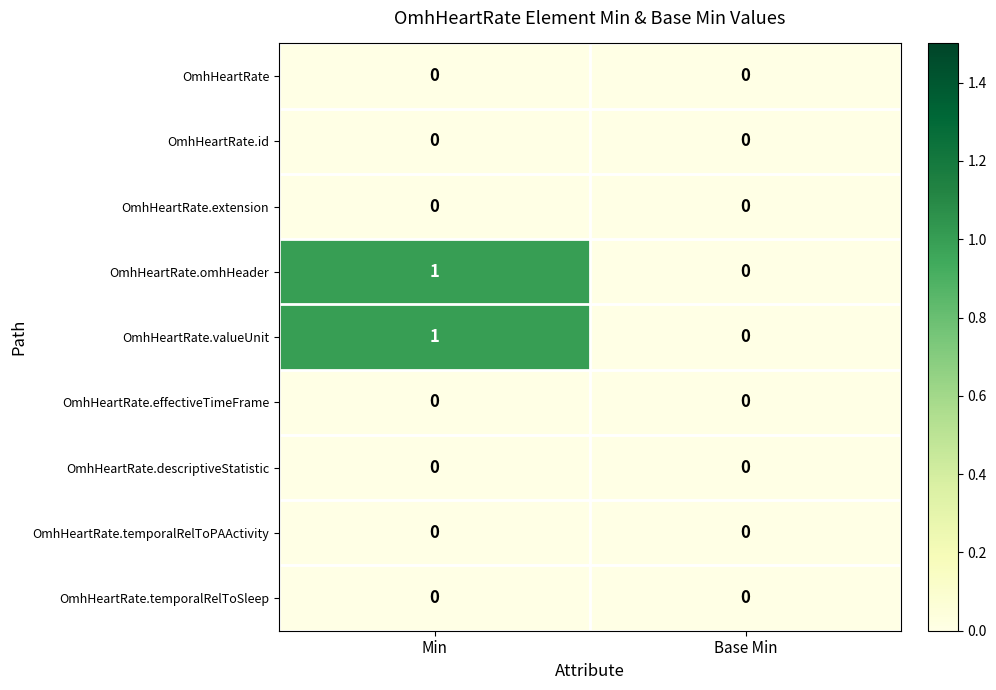

At which category is the sum across all series the highest?

Min